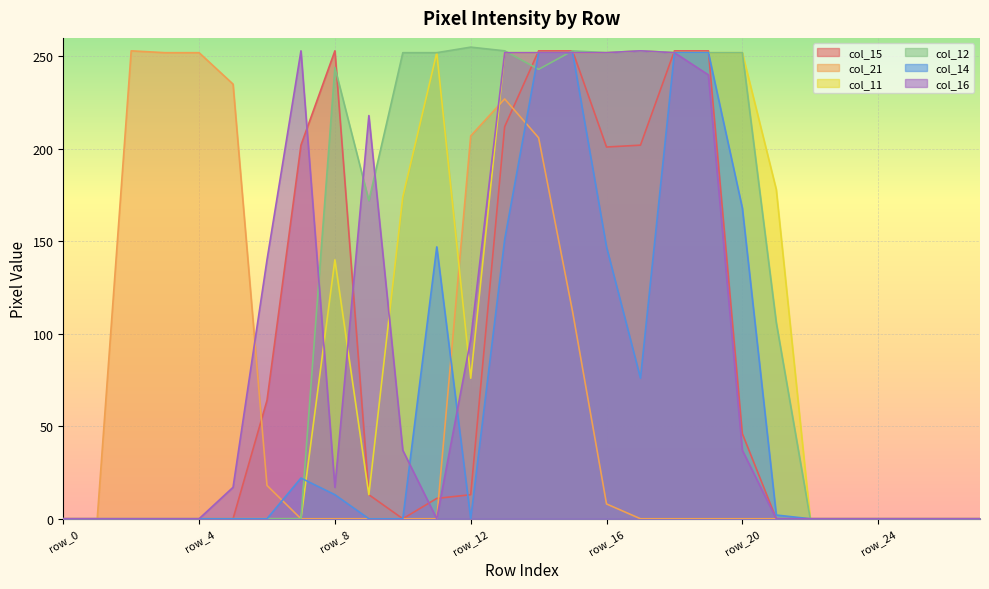

Rank the series by their maximum value, from lowest to highest.

col_14, col_15, col_21, col_11, col_16, col_12